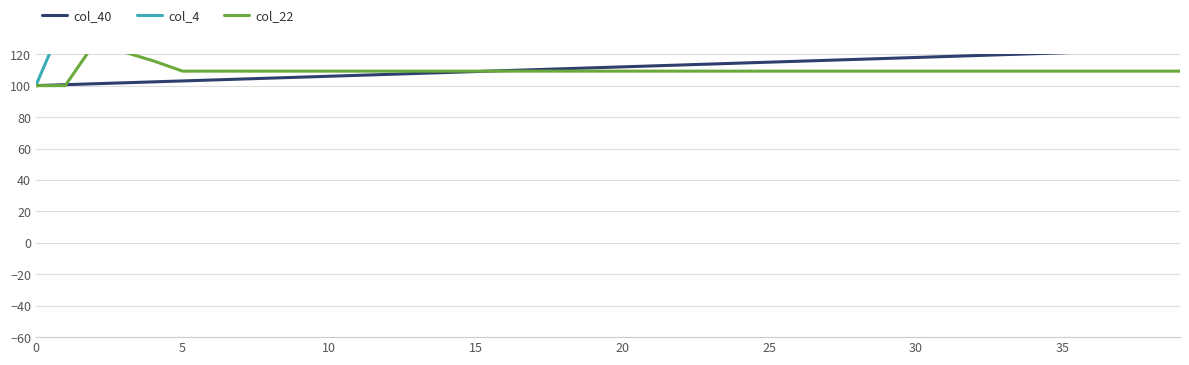

Is the value of col_22 at 11 greater than the value of col_4 at 19?

No